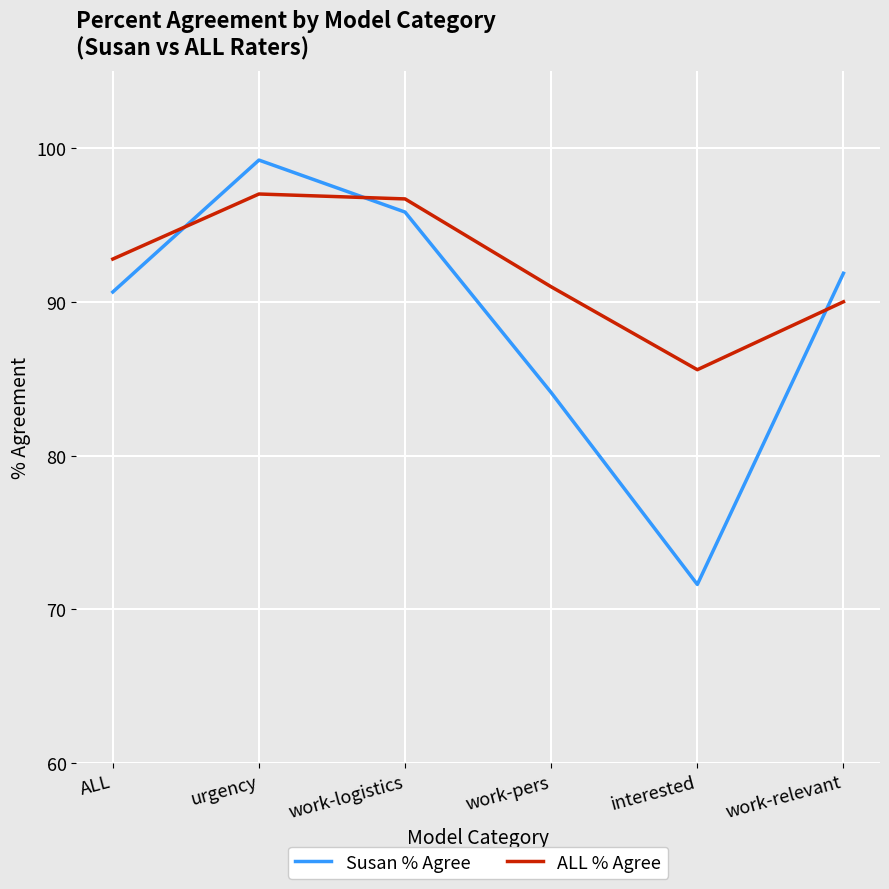

At which category is the sum across all series the highest?

urgency